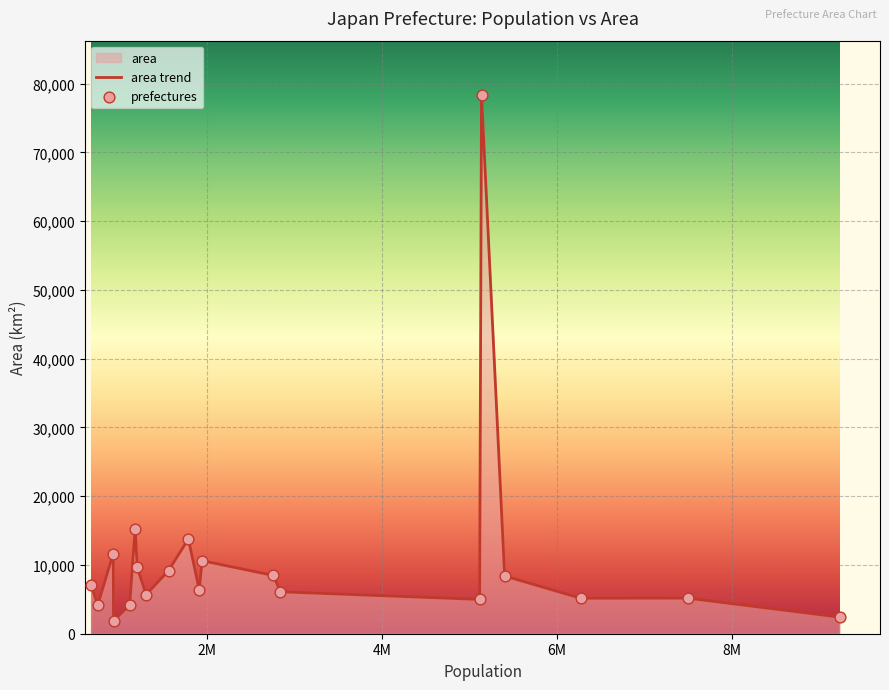

What is the change in value from Chiba to Kagoshima?

+4029.6